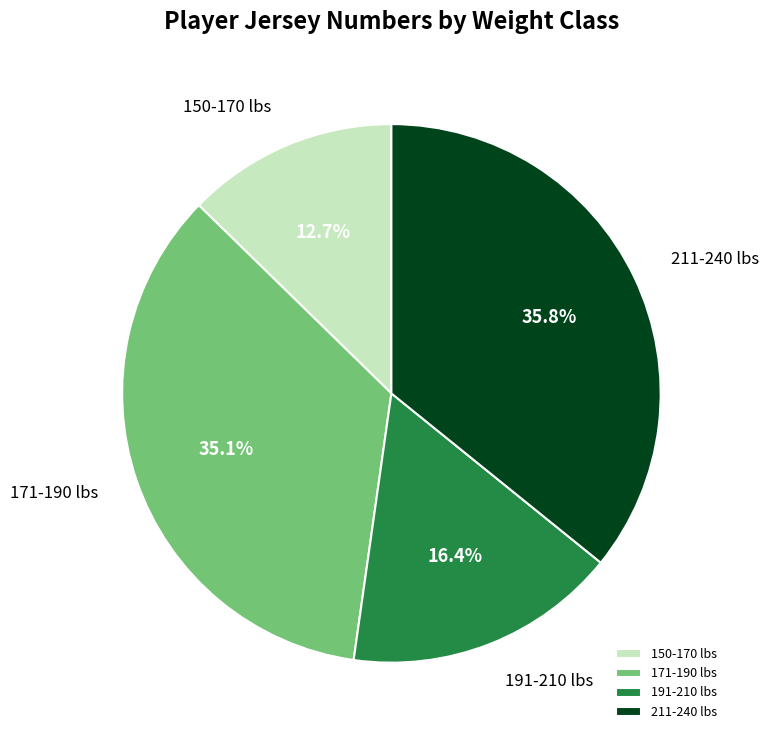

Is 171-190 lbs the majority of the pie?

No